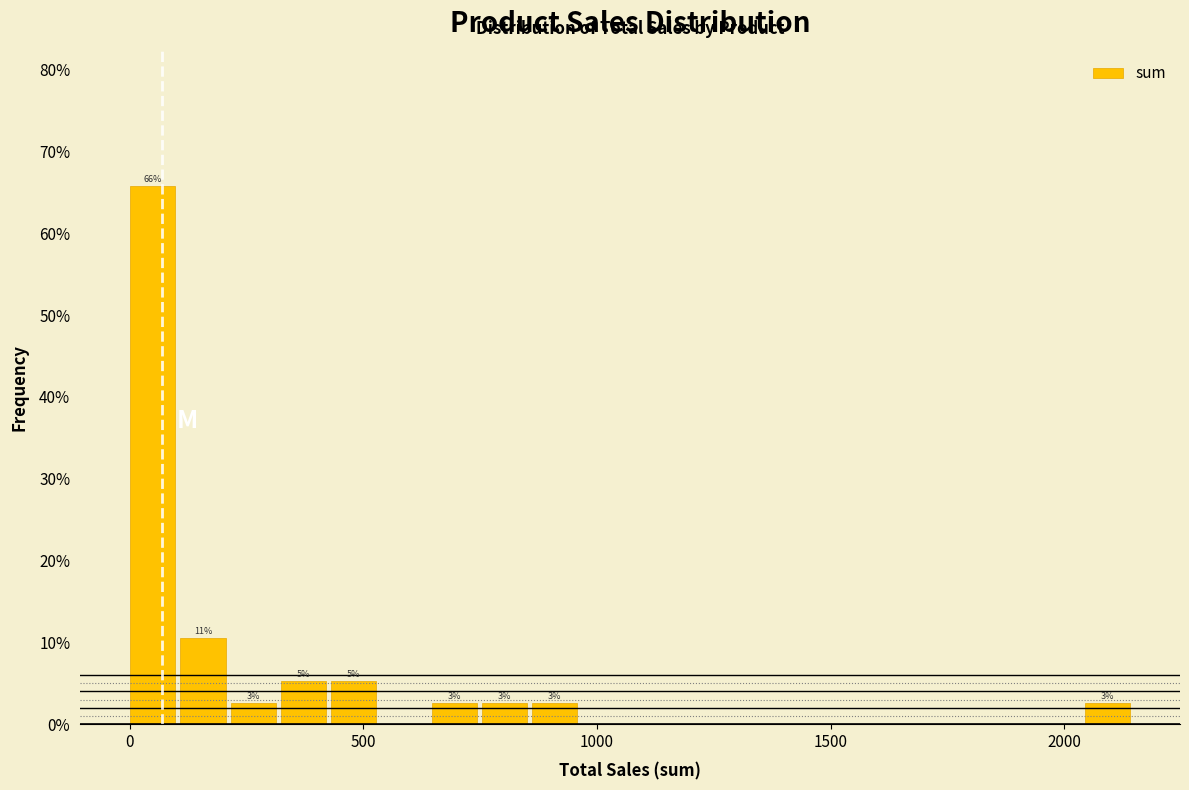

Read against the x-axis, roughly where is the centre of the tallest bar?

50